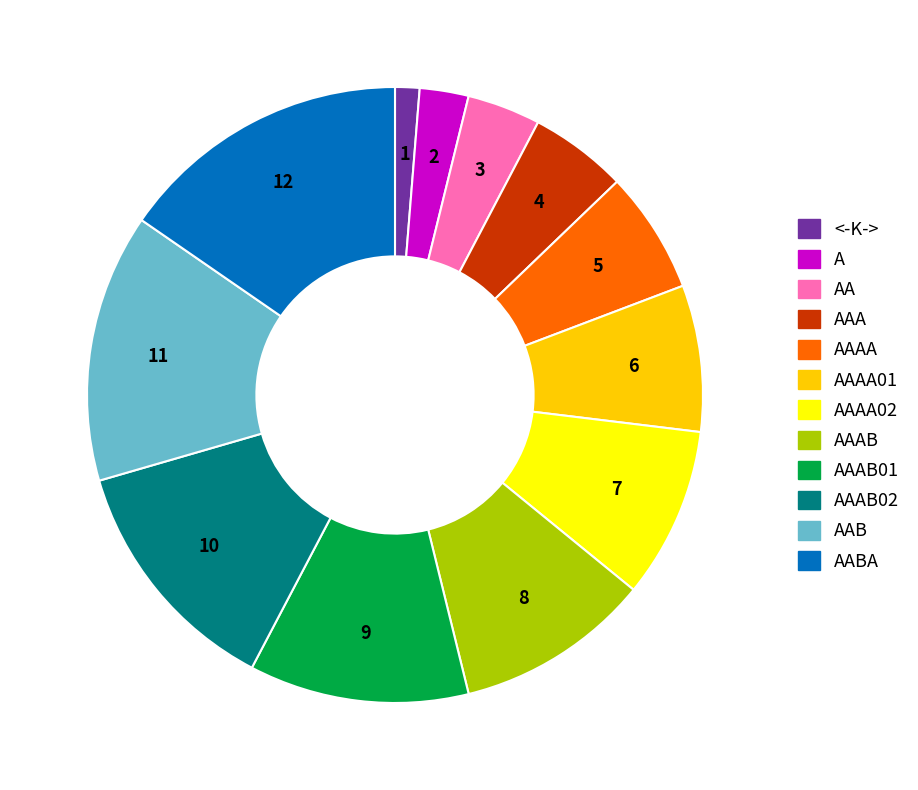

Does any single category account for the majority?

No